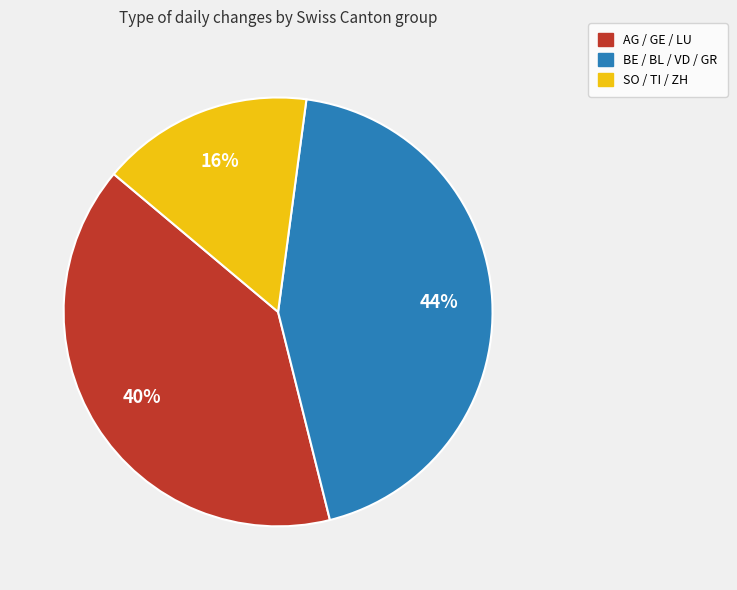

Is there a majority slice in this chart?

No